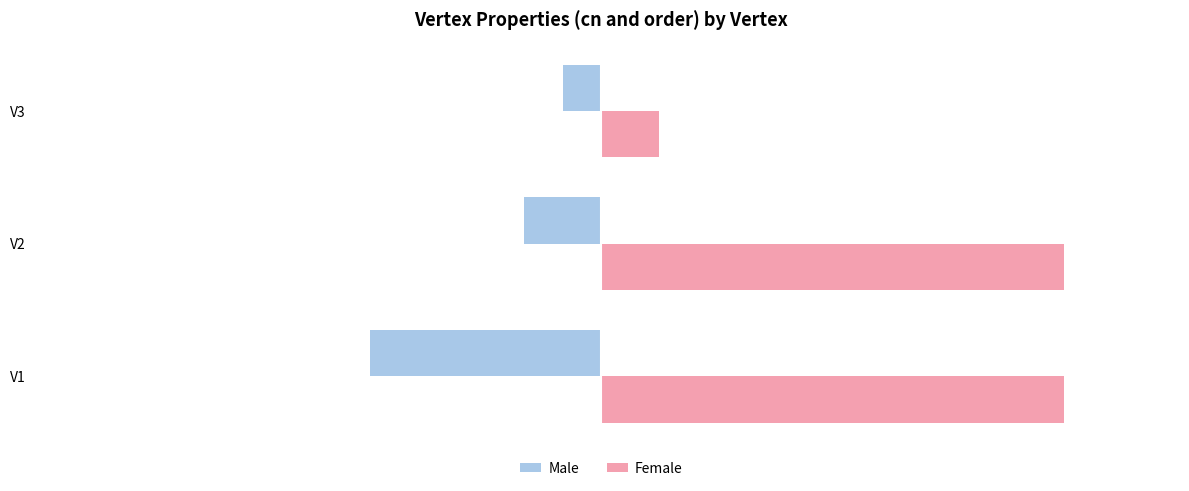

At V3, list the series in order from smallest to largest.

Male, Female